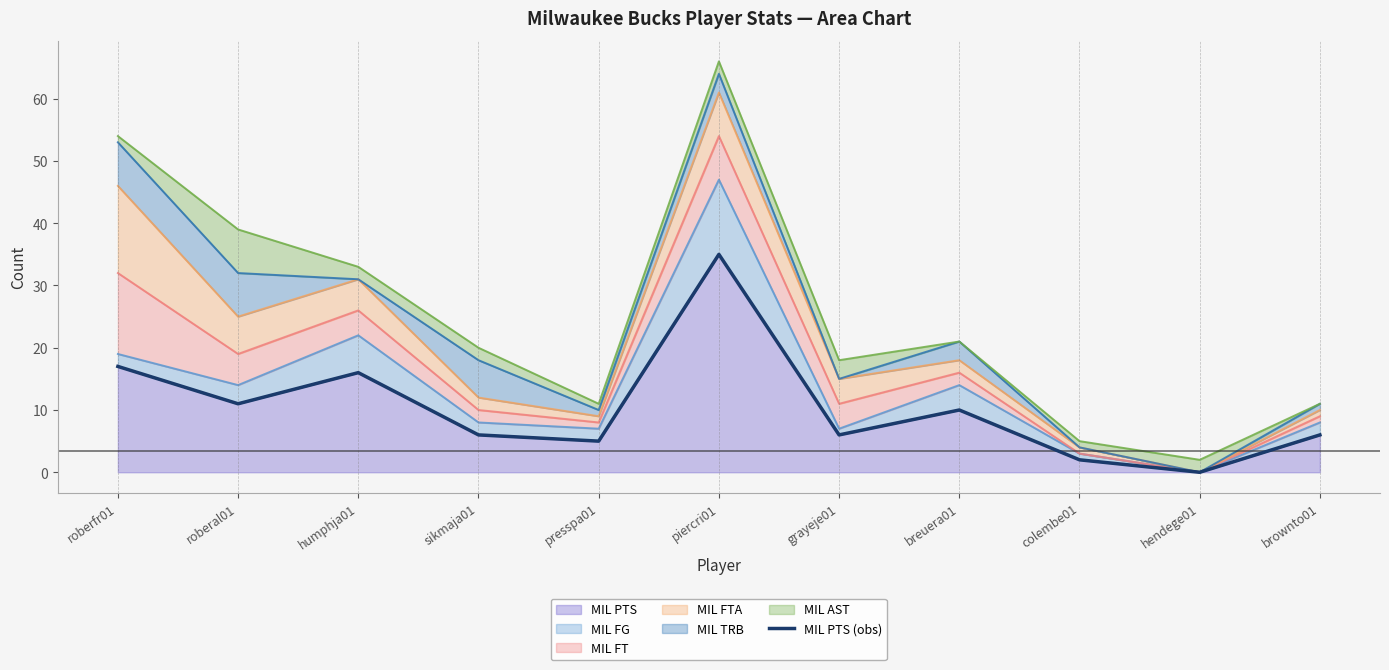

What is the value of the 9th point from the left?

2